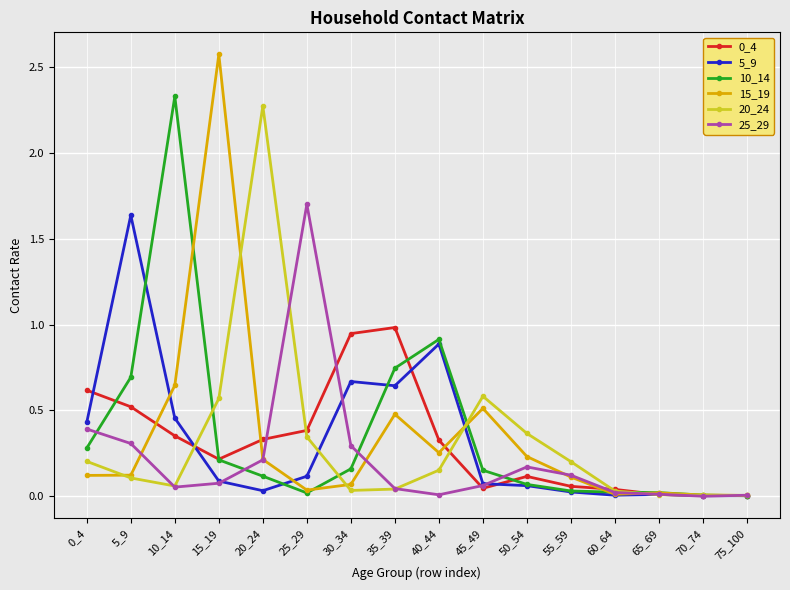

Which series has the widest spread of values?

15_19